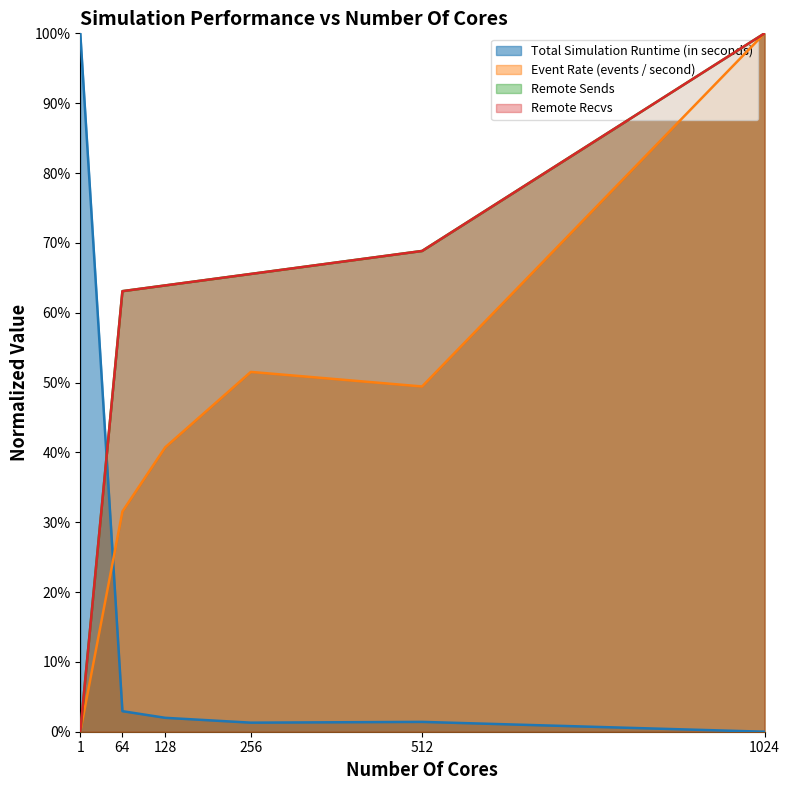

Does the chart display data point markers on the line(s)?

No